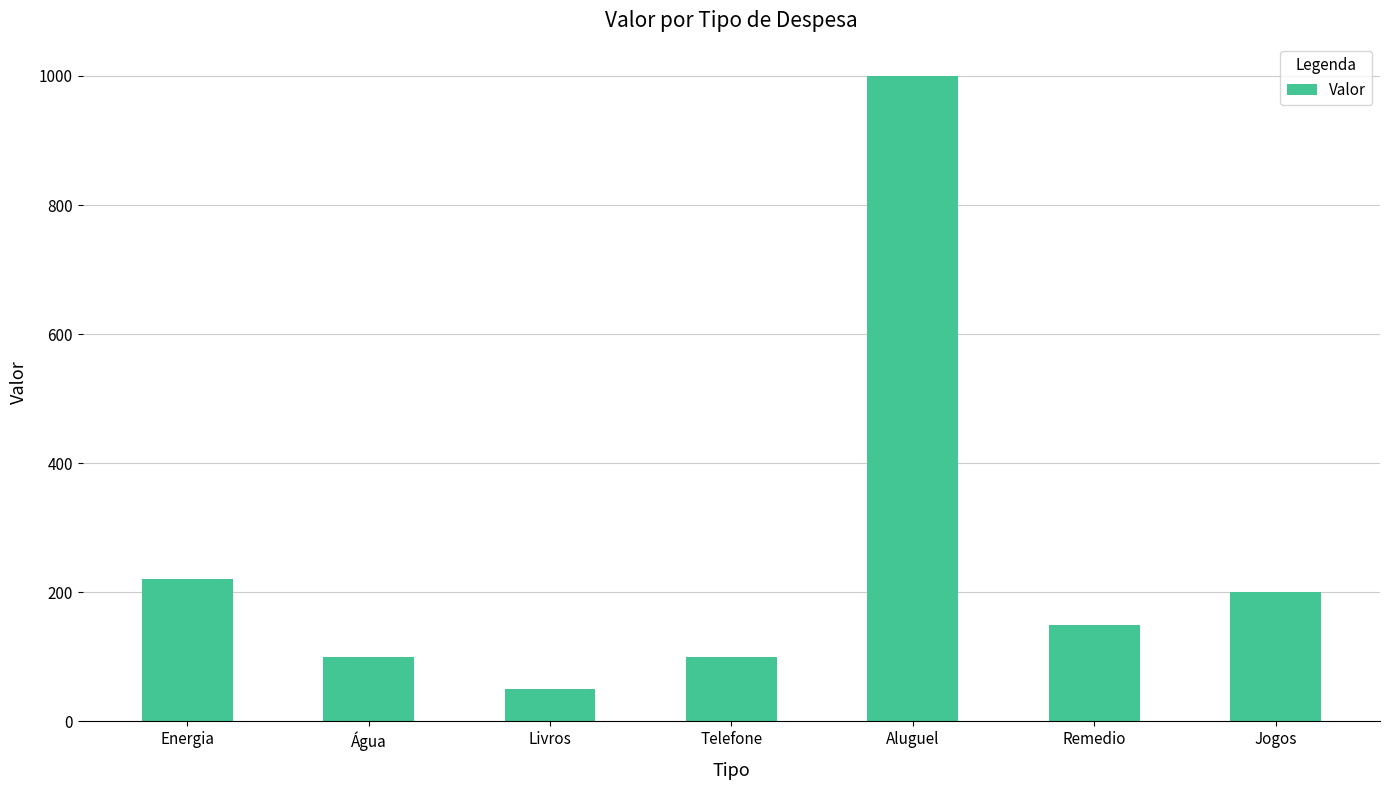

The value at Remedio is 150. True or false?

True